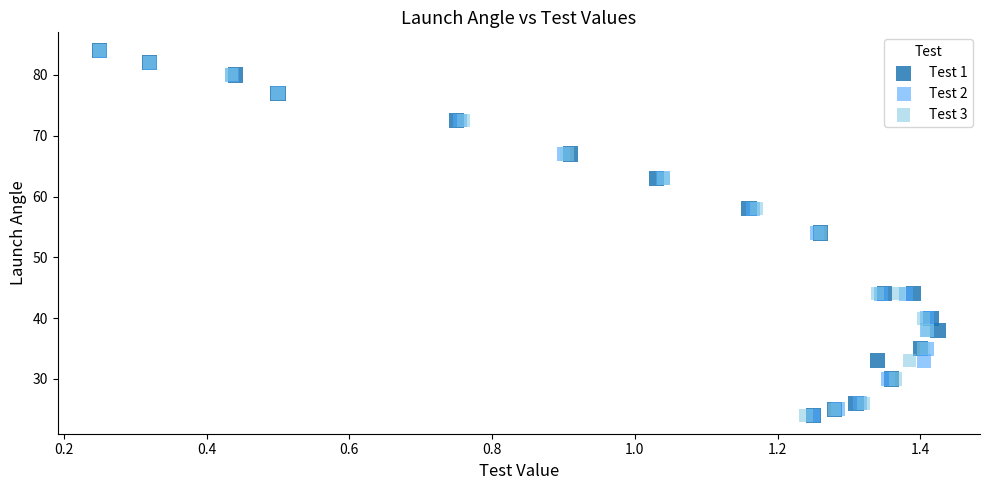

What are all the series names shown in the legend?

Test 1, Test 2, Test 3